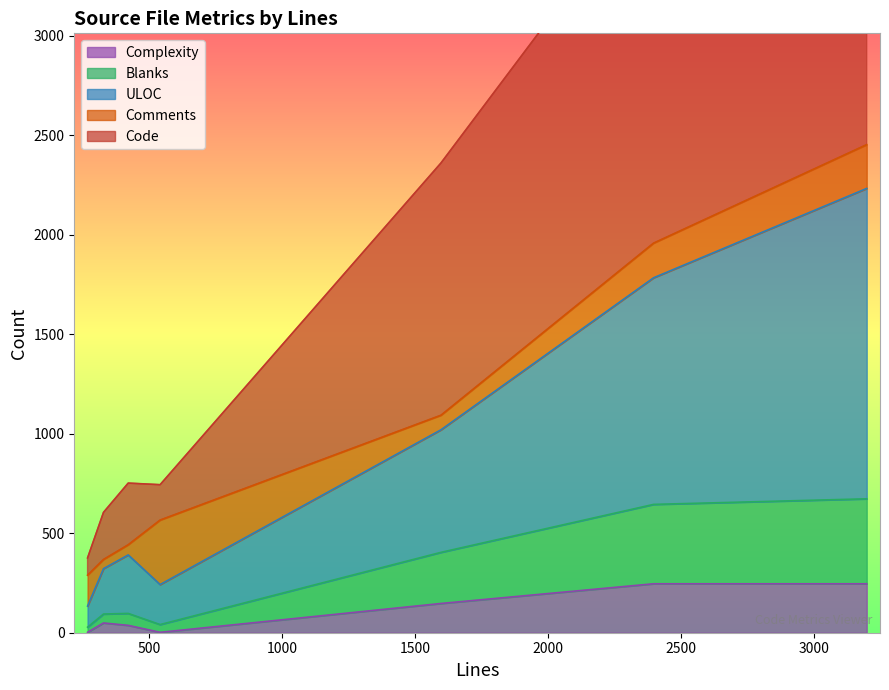

What is the highest value of the Complexity series?

246